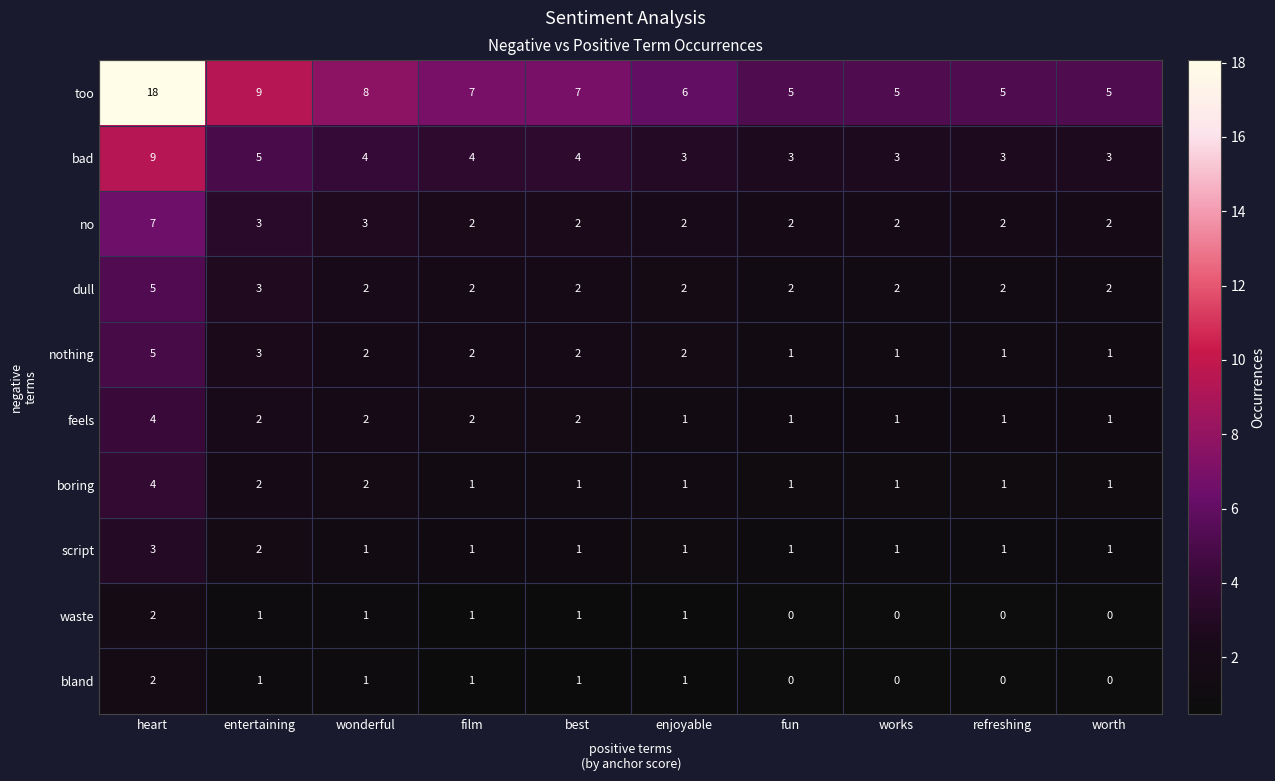

What is the spread (max minus min) of values at wonderful?

7